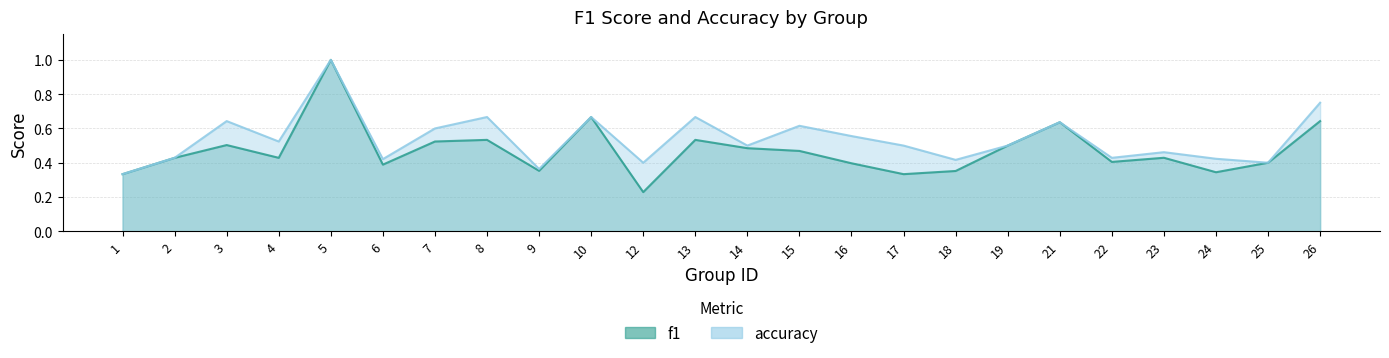

Is the value of f1 at 9 greater than the value of accuracy at 17?

No